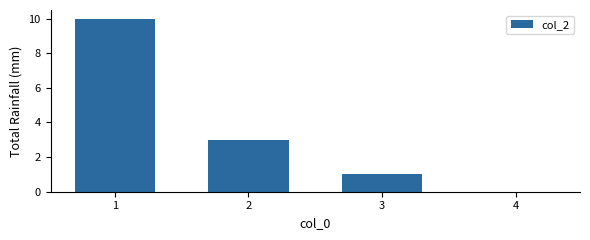

Does the chart contain stacked bars?

No